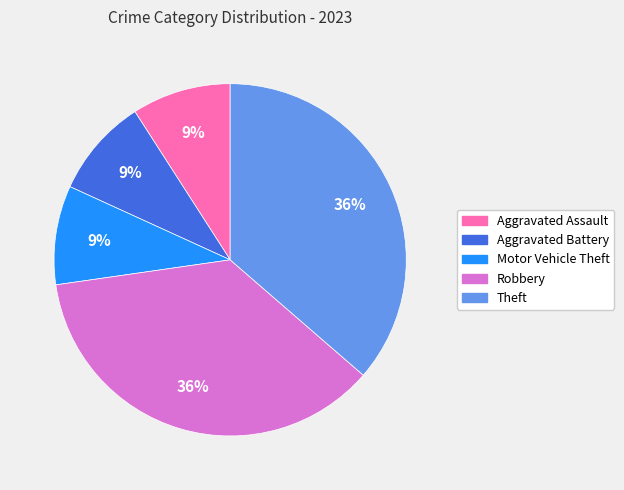

Is there any slice that represents more than half of the pie?

No